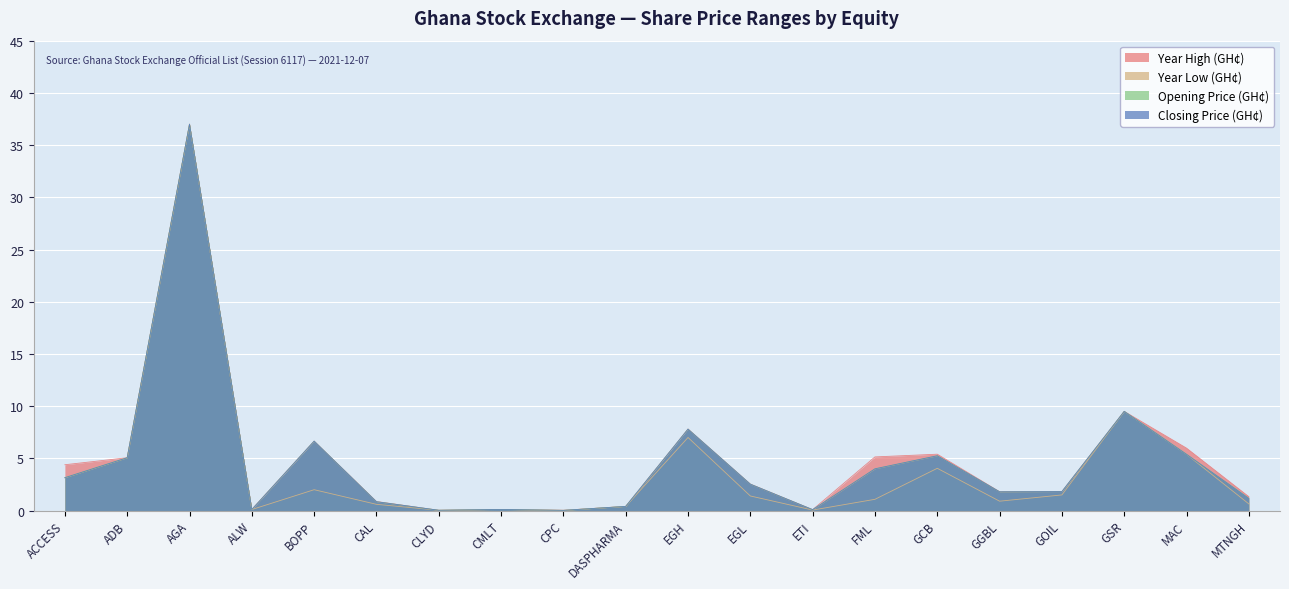

How many values in the Year Low (GH¢) series exceed 1?

11